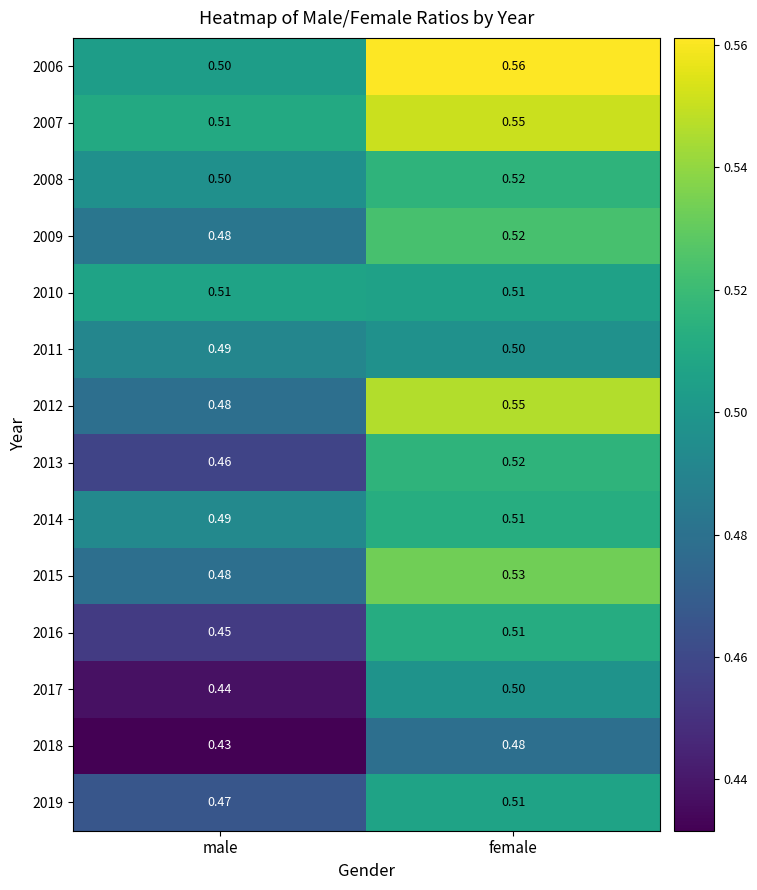

List the labels in order of 2016 value, smallest first.

male, female